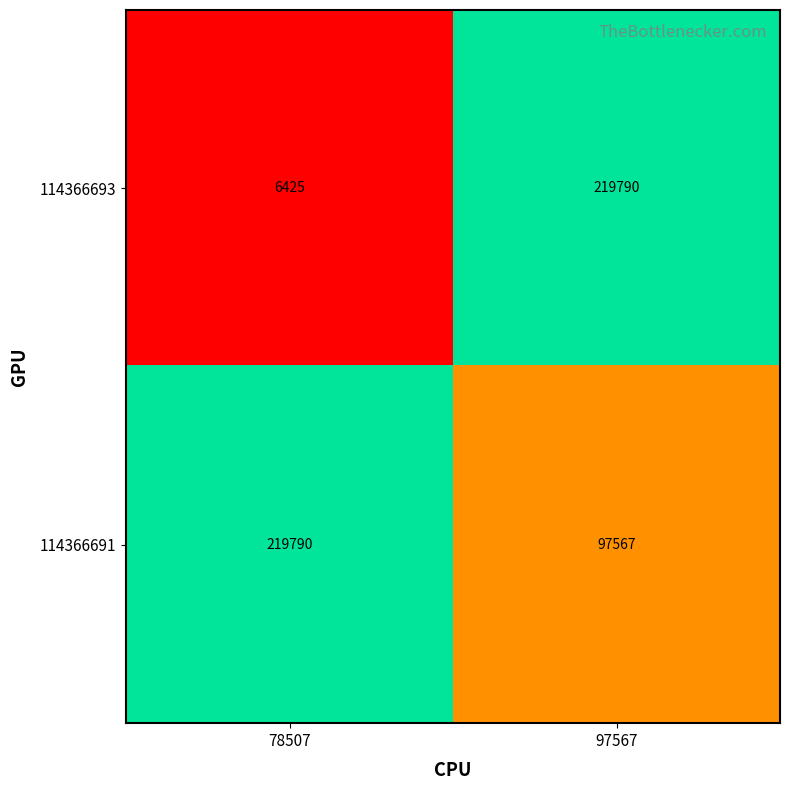

What is the sum of all 114366693 values?

226215